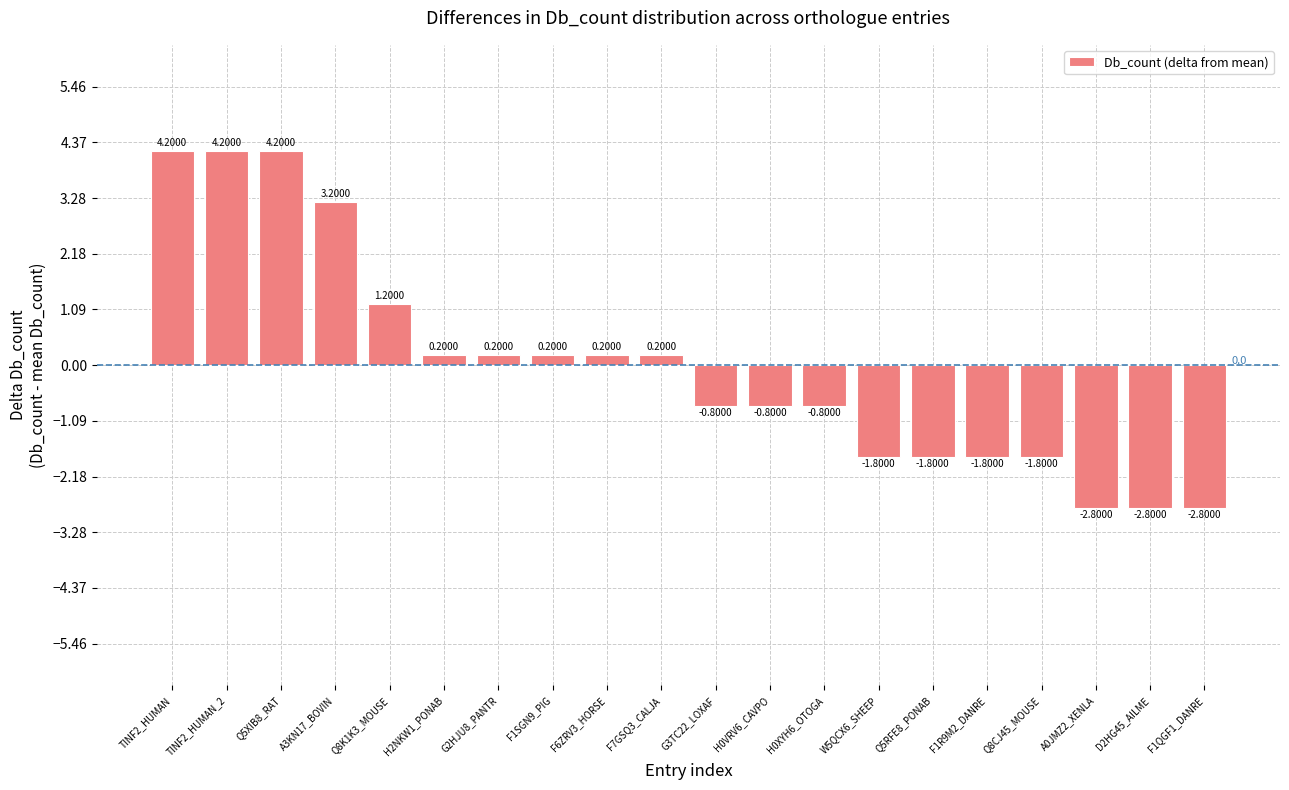

What is the change in value from Q8K1K3_MOUSE to H0VRV6_CAVPO?

-2.0